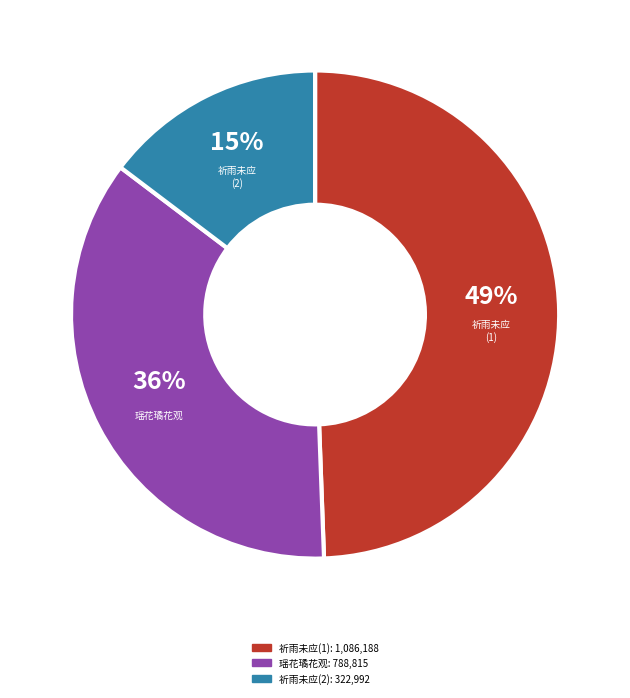

Count the number of slices in the pie.

3